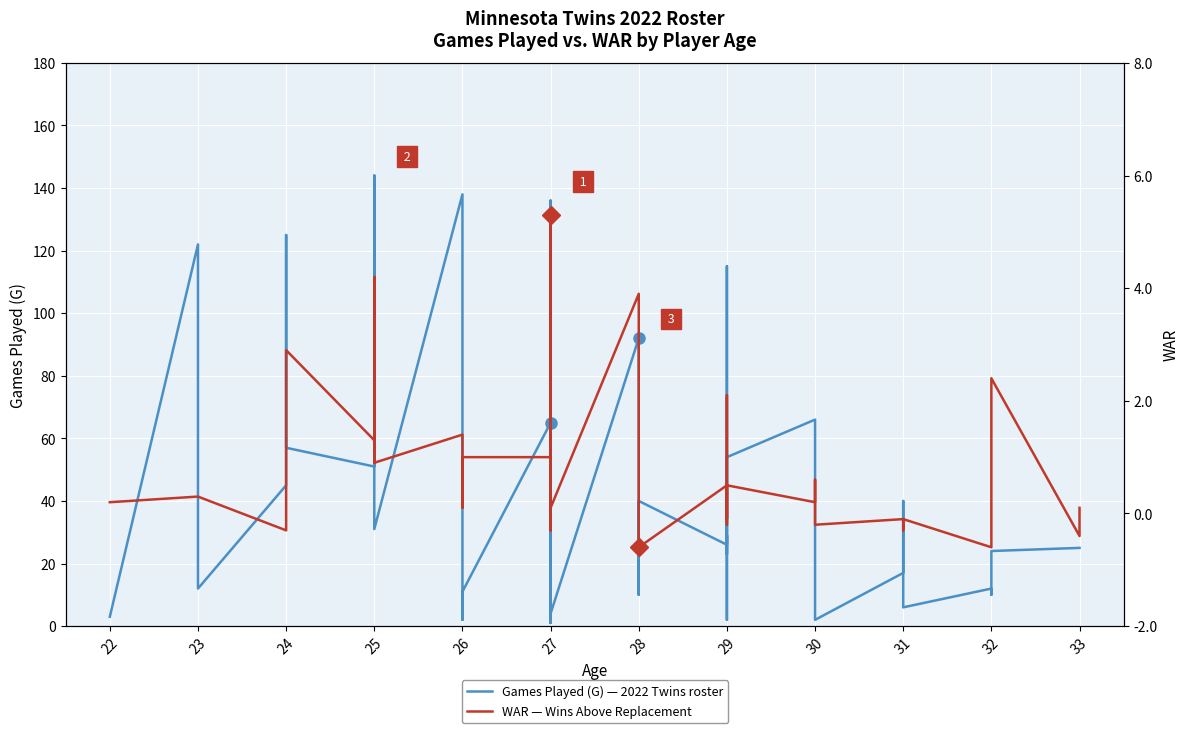

True or false: WAR and Games Played (G) intersect in this chart.

False